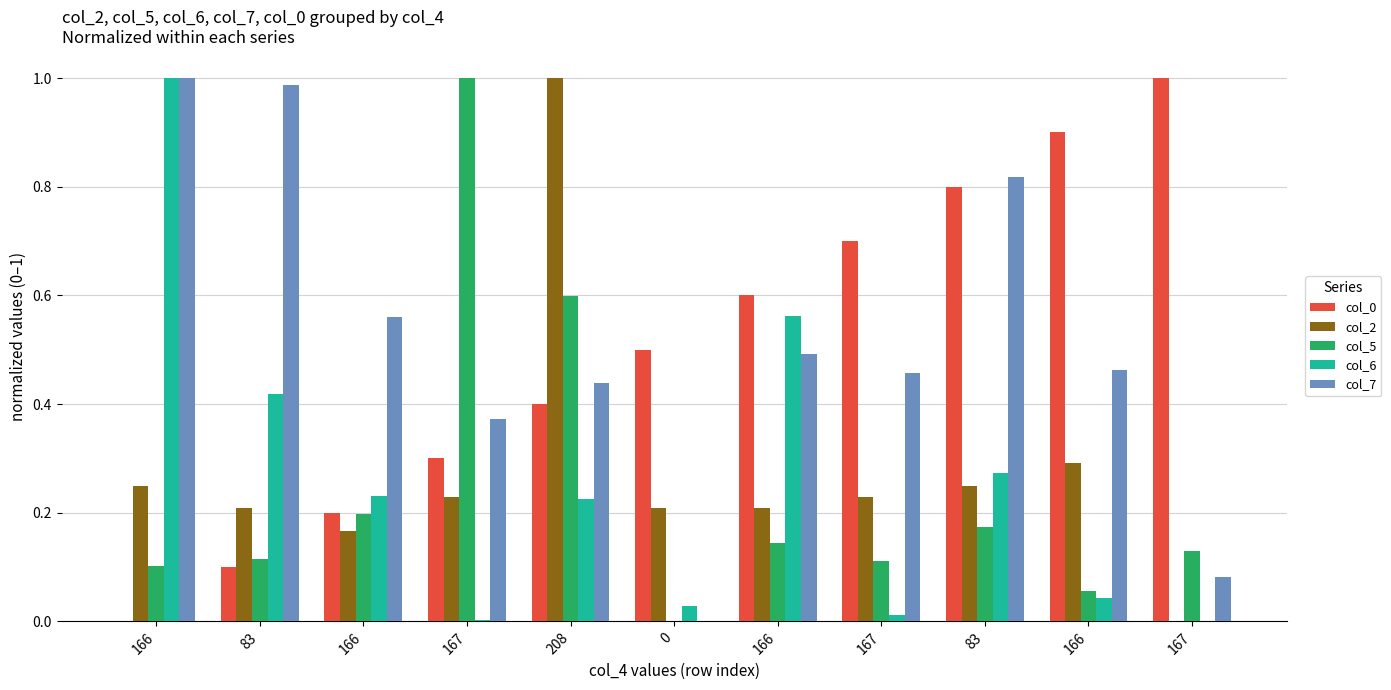

How many groups of bars are there?

11